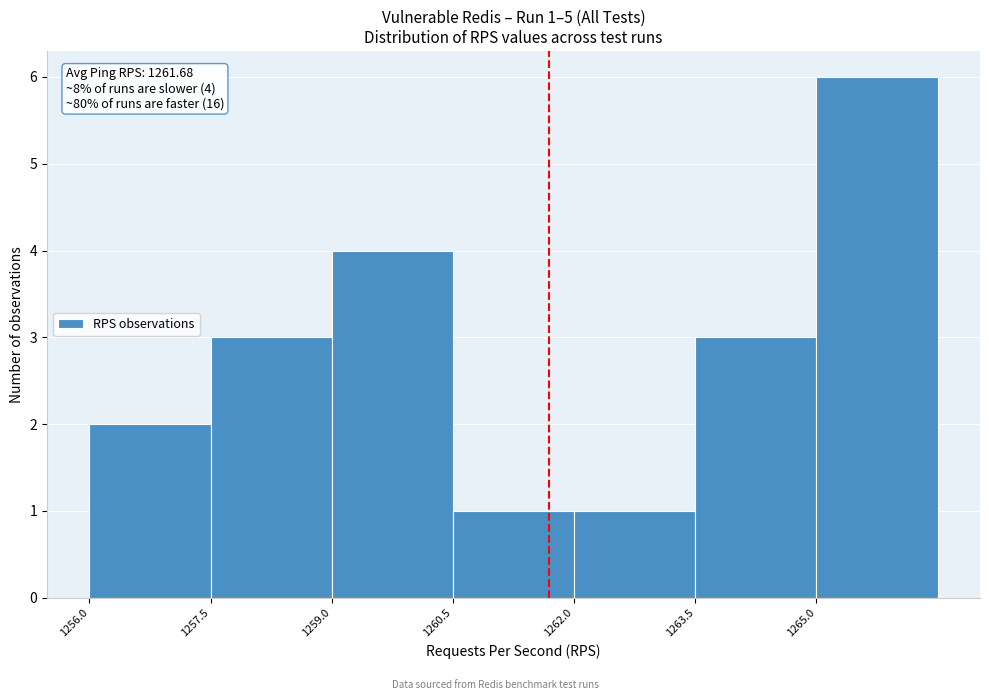

Which range on the x-axis has the tallest bar?

1265.0 to 1266.5